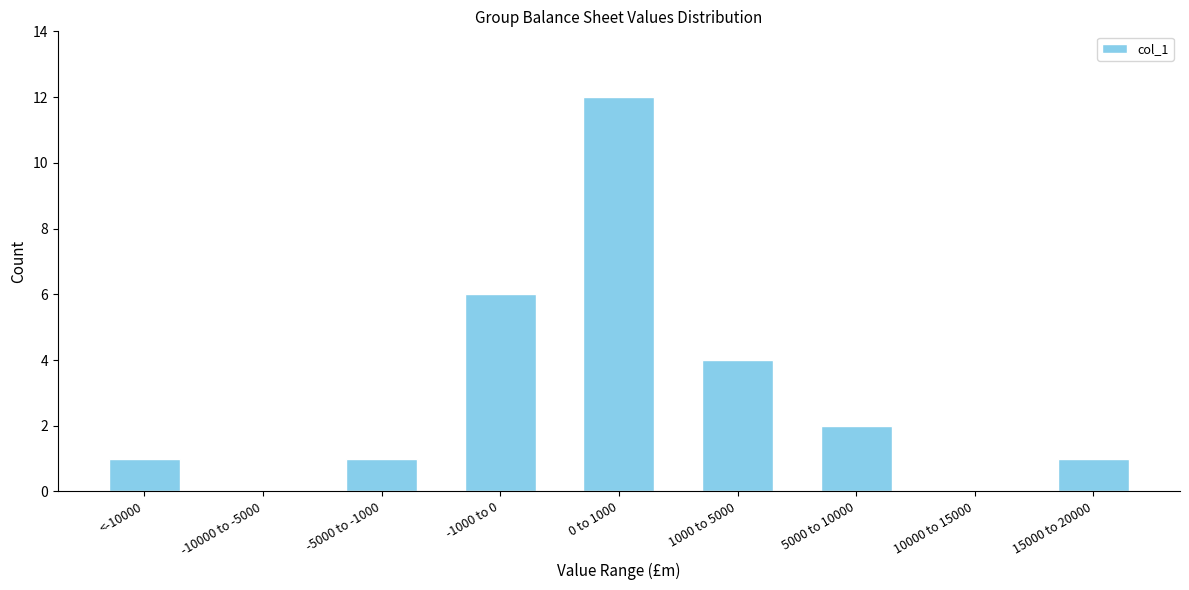

Reading right to left, transcribe all the data shown in this chart.

15000 to 20000=1	10000 to 15000=0	5000 to 10000=2	1000 to 5000=4	0 to 1000=12	-1000 to 0=6	-5000 to -1000=1	-10000 to -5000=0	<-10000=1